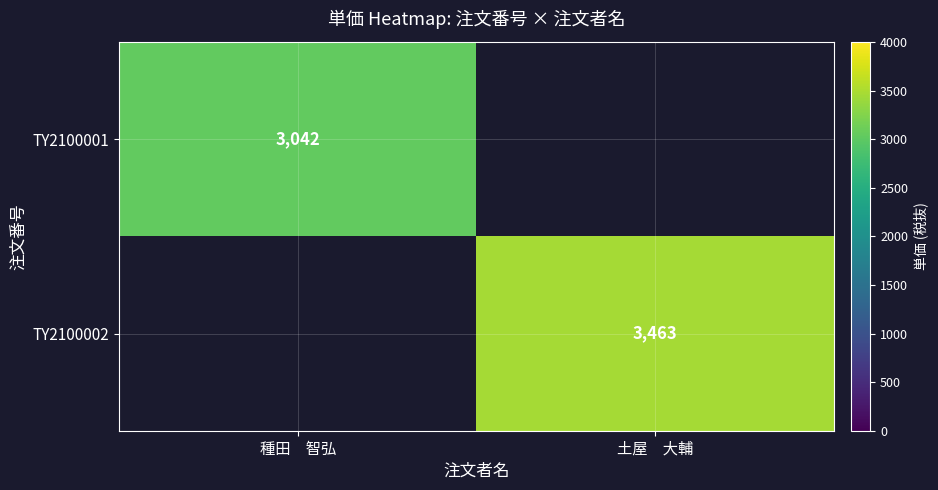

The TY2100002 series shows 1181 at 土屋　大輔. True or false?

False